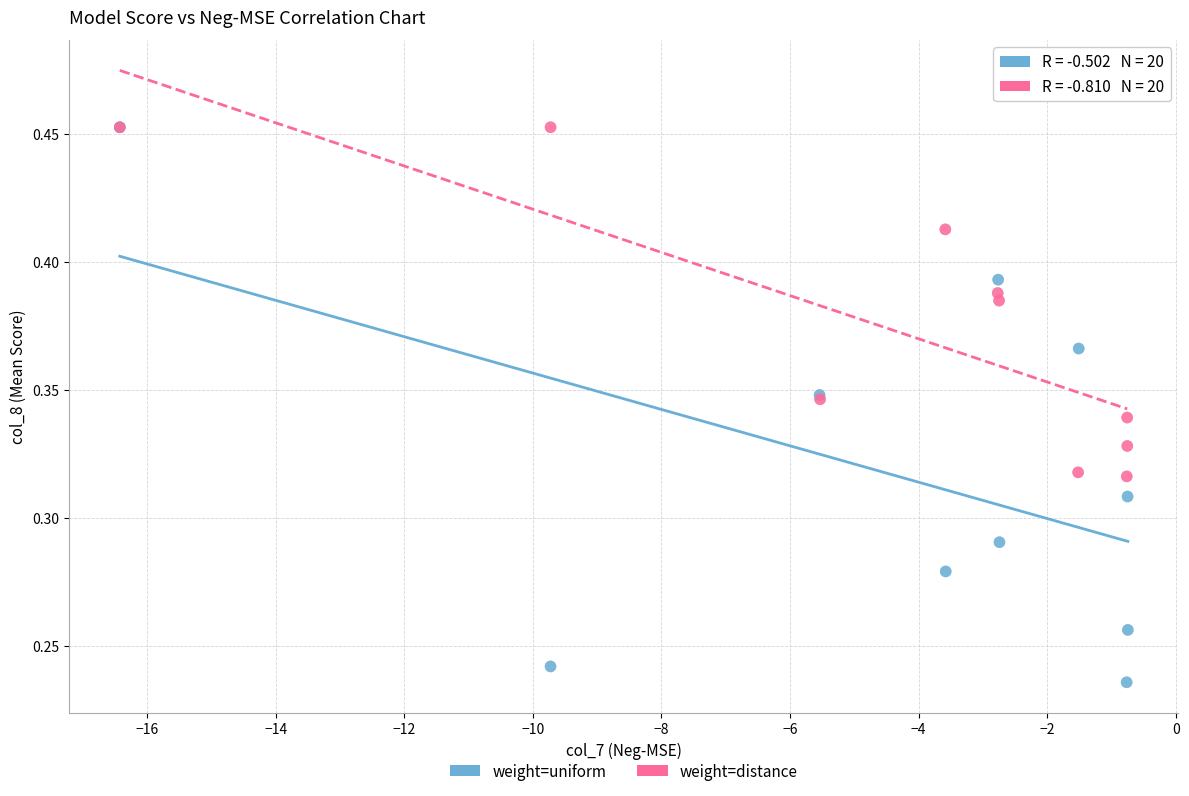

Which series has the largest Y range (max minus min)?

weight=uniform